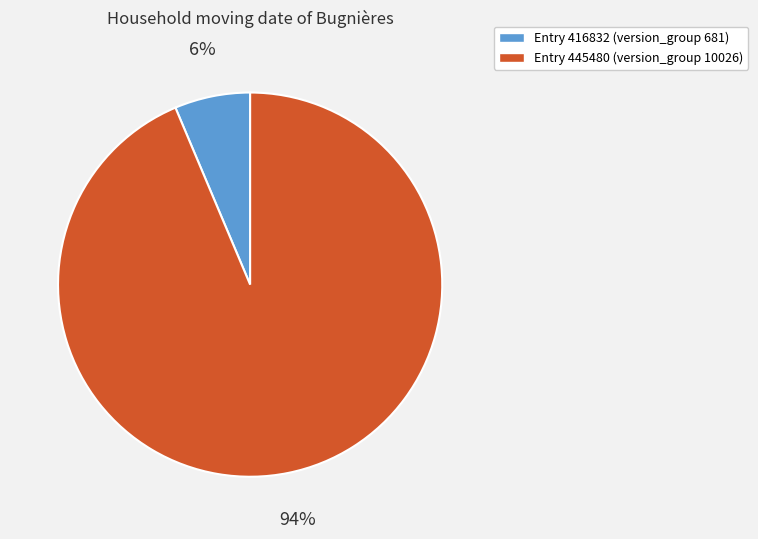

How many segments does this pie chart have?

2